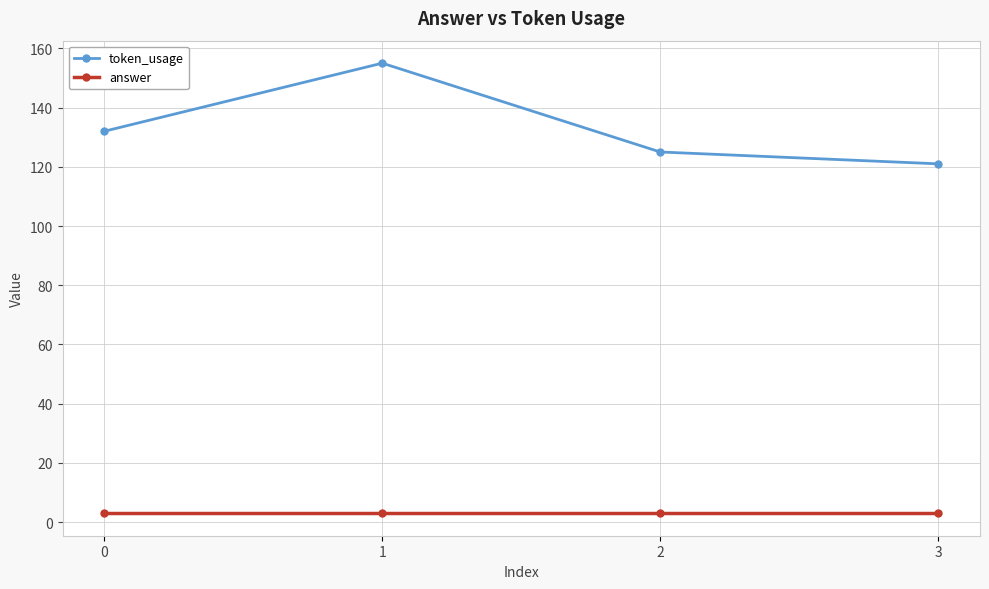

The value of token_usage at 0 is 132. True or false?

True